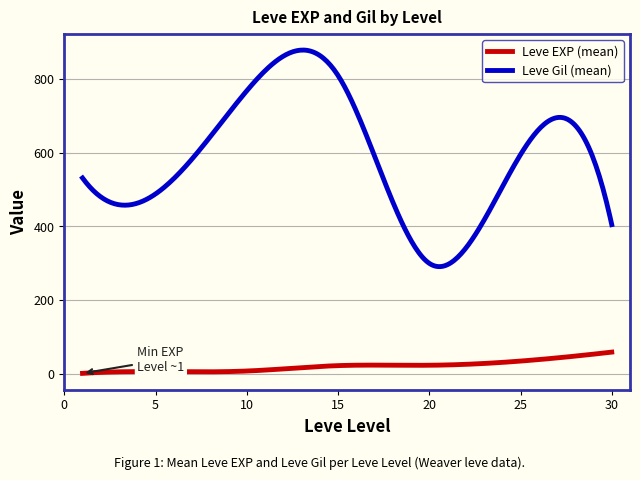

Count the number of data series in this chart.

2